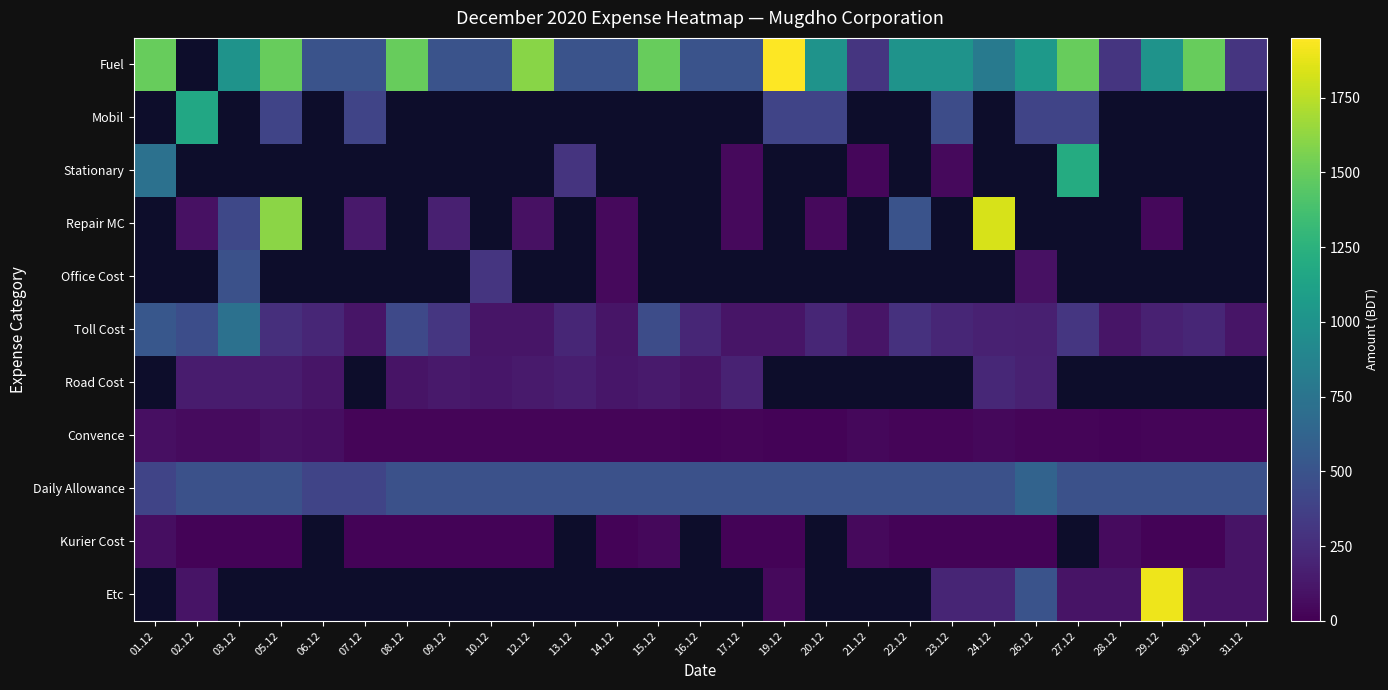

How many values in Kurier Cost are above zero?

22